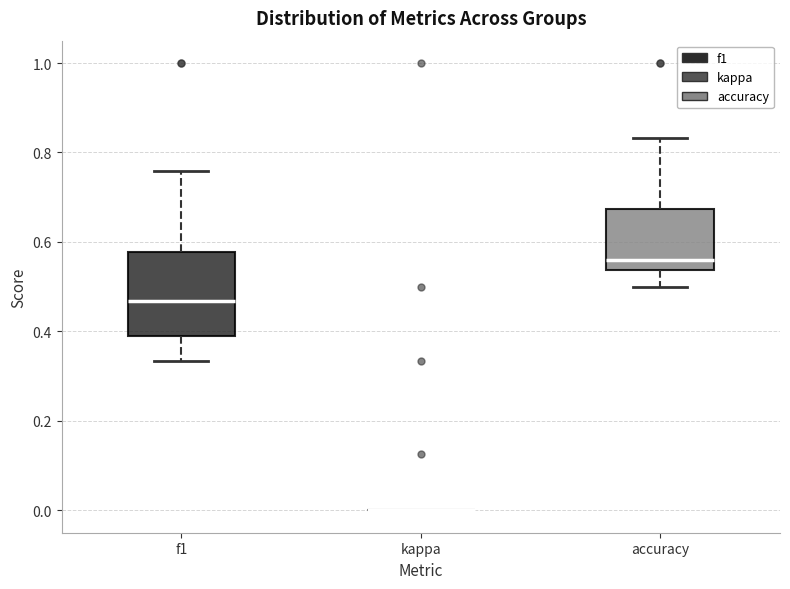

Which box is the tallest, from its lower edge to its upper edge?

f1